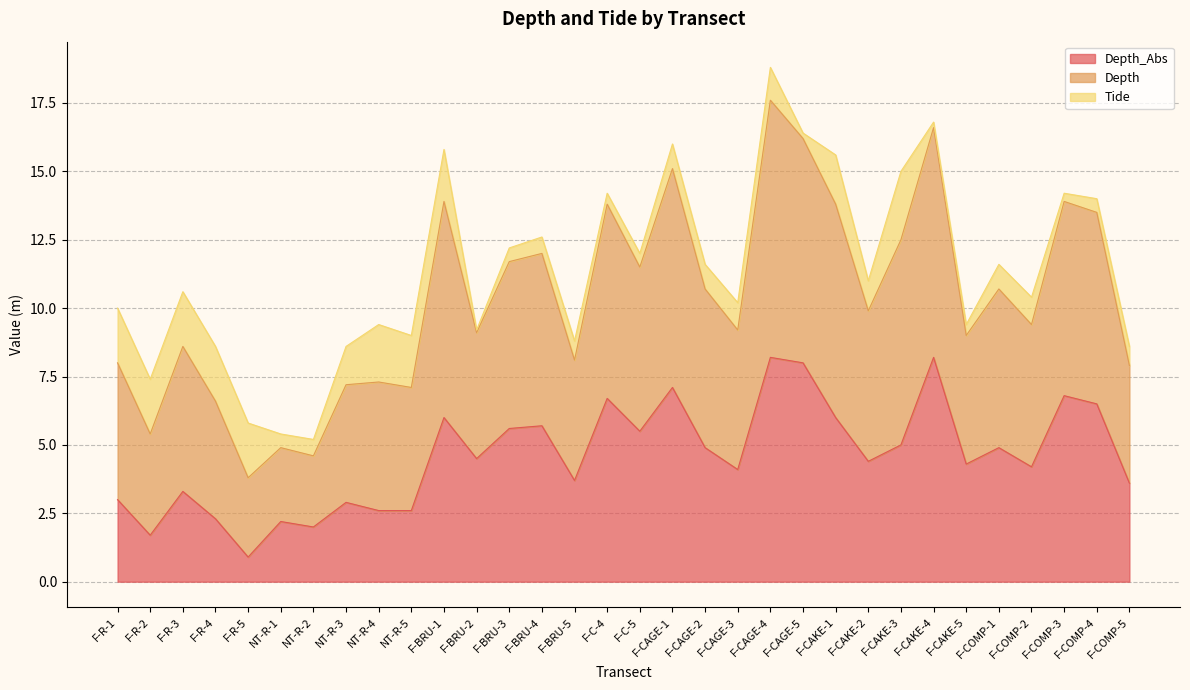

What is the maximum value shown in the chart?

18.8